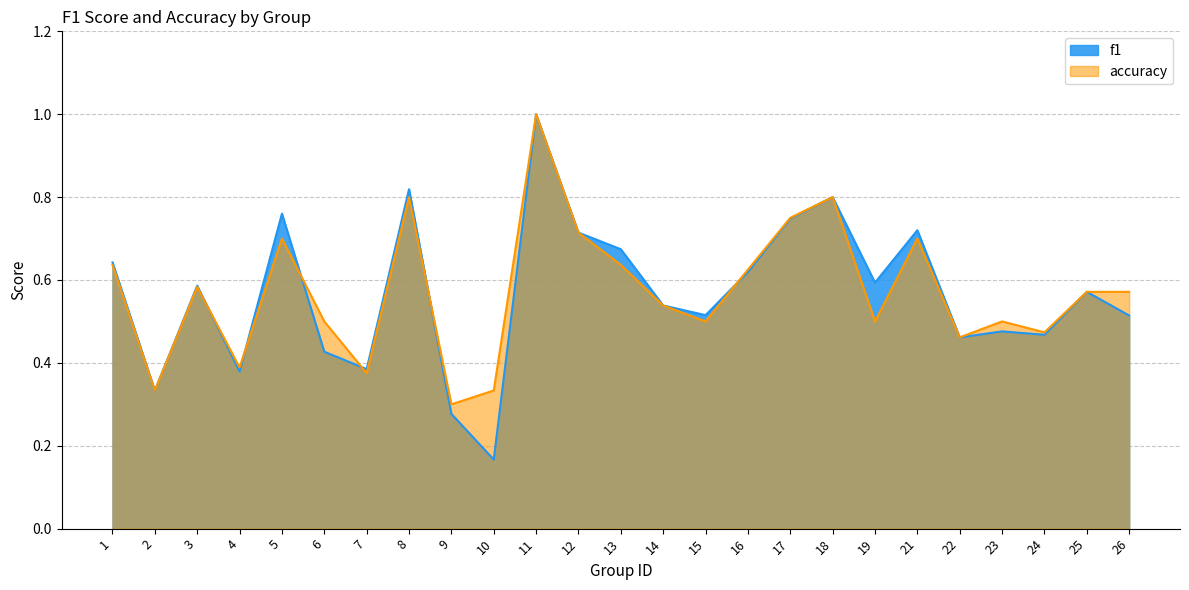

Rank the series by their average value, from highest to lowest.

accuracy, f1